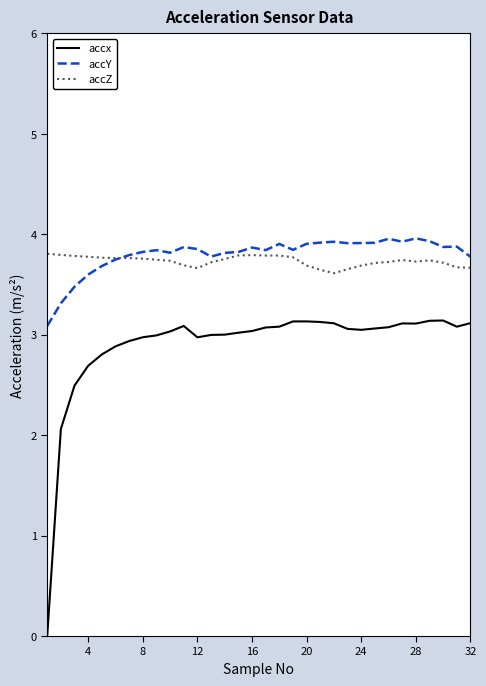

What are all the series names shown in the legend?

accx, accY, accZ